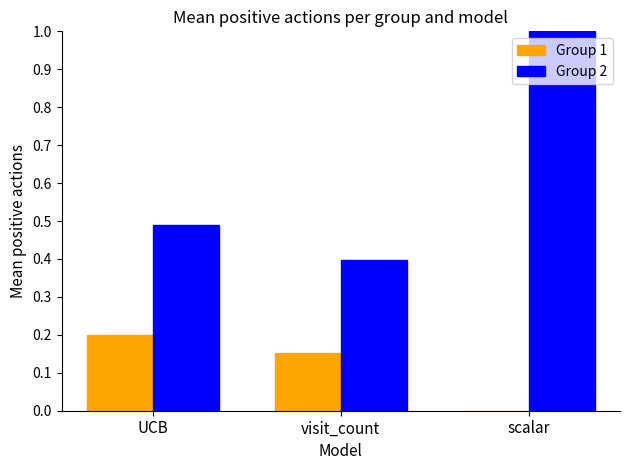

Is it true that Group 2 equals 0.4 at visit_count?

True